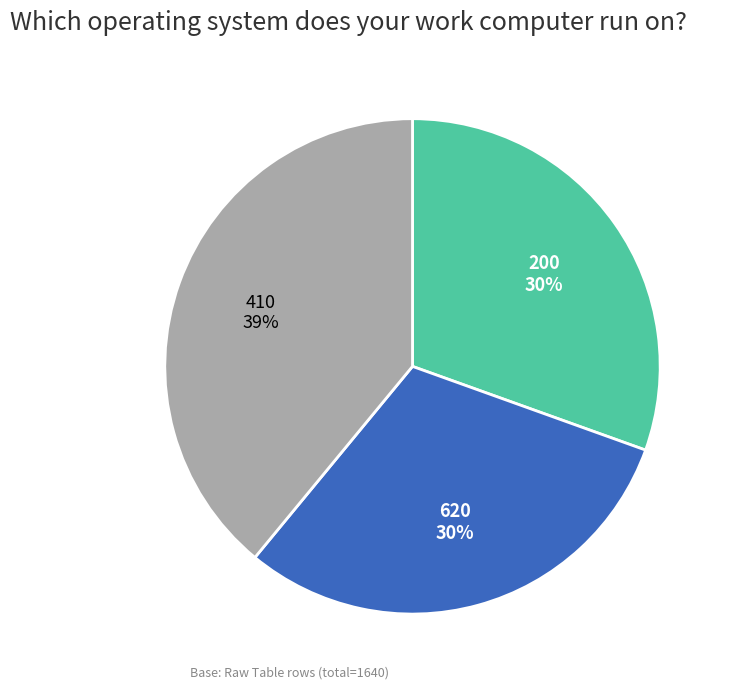

Does any single category account for the majority?

No